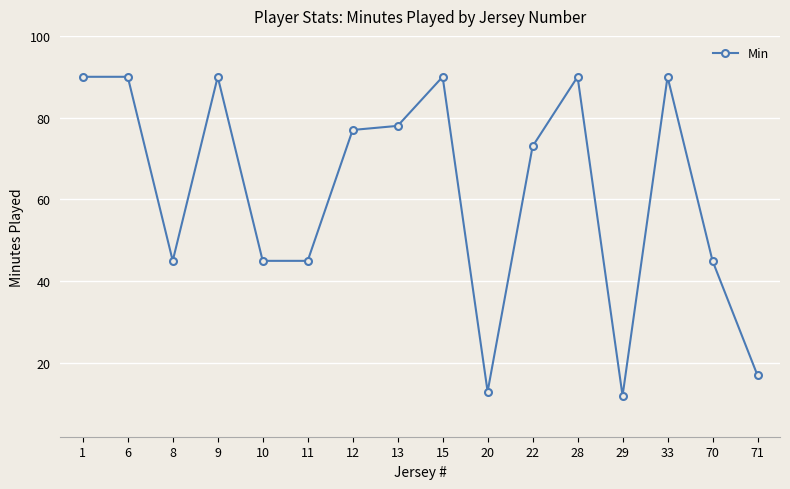

Which label corresponds to the smallest value in the chart?

29